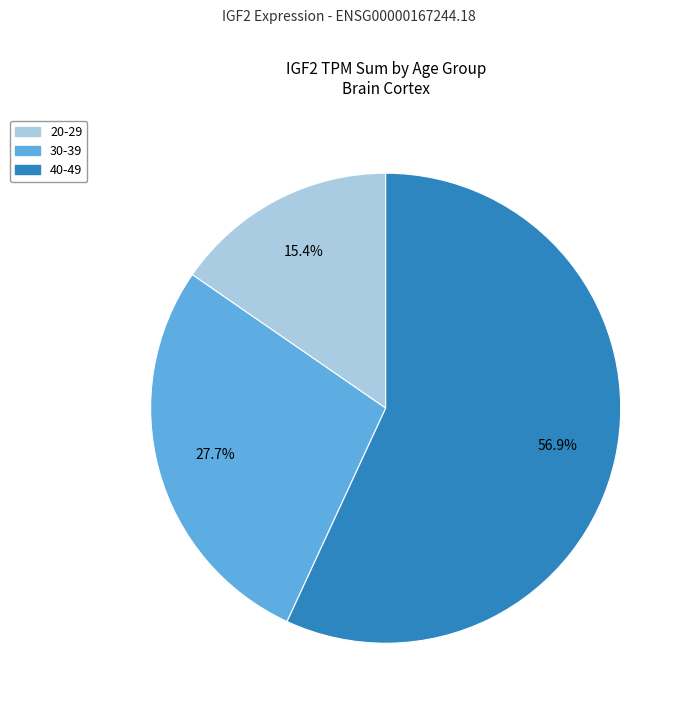

Is there a majority slice in this chart?

Yes